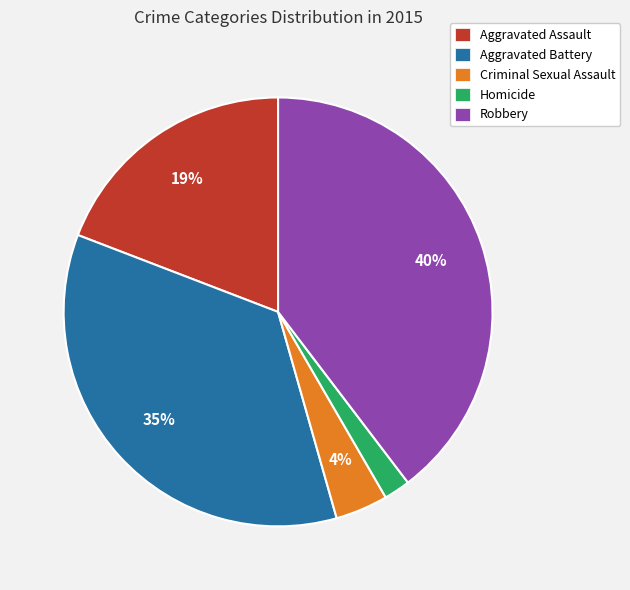

How many slices are in this pie chart?

5